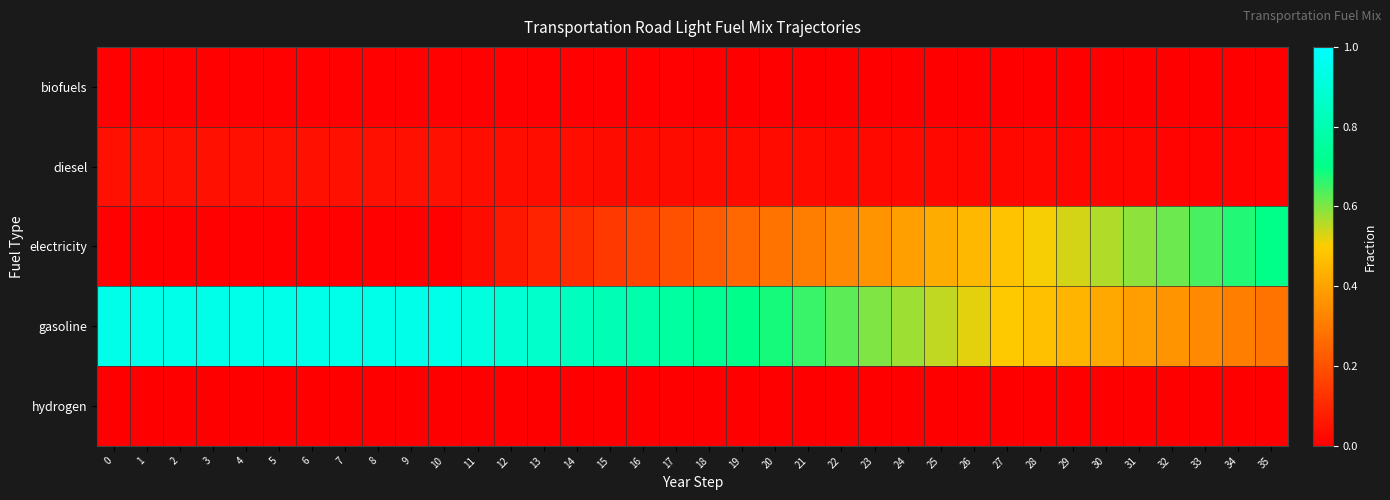

Which series changed the most between 10 and 13?

electricity